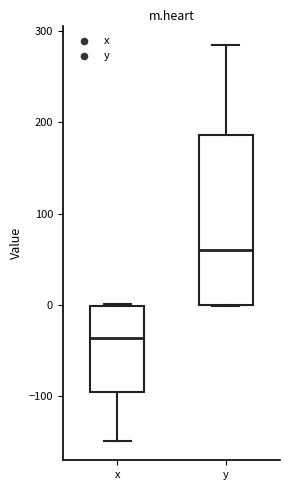

Comparing the boxes themselves (not the whiskers), which one is the tallest?

y